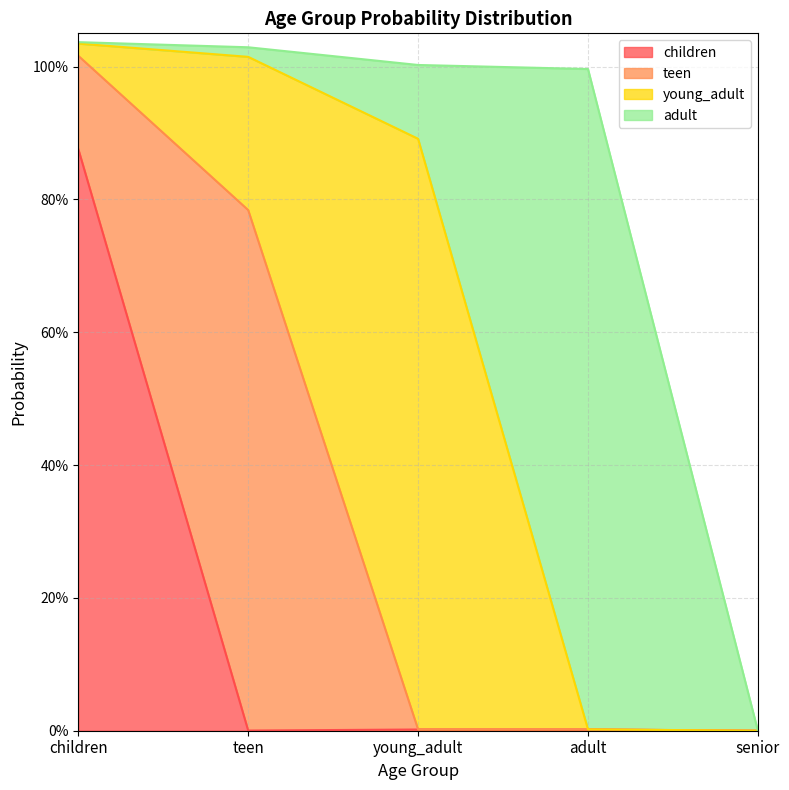

Which series has the widest spread of values?

adult